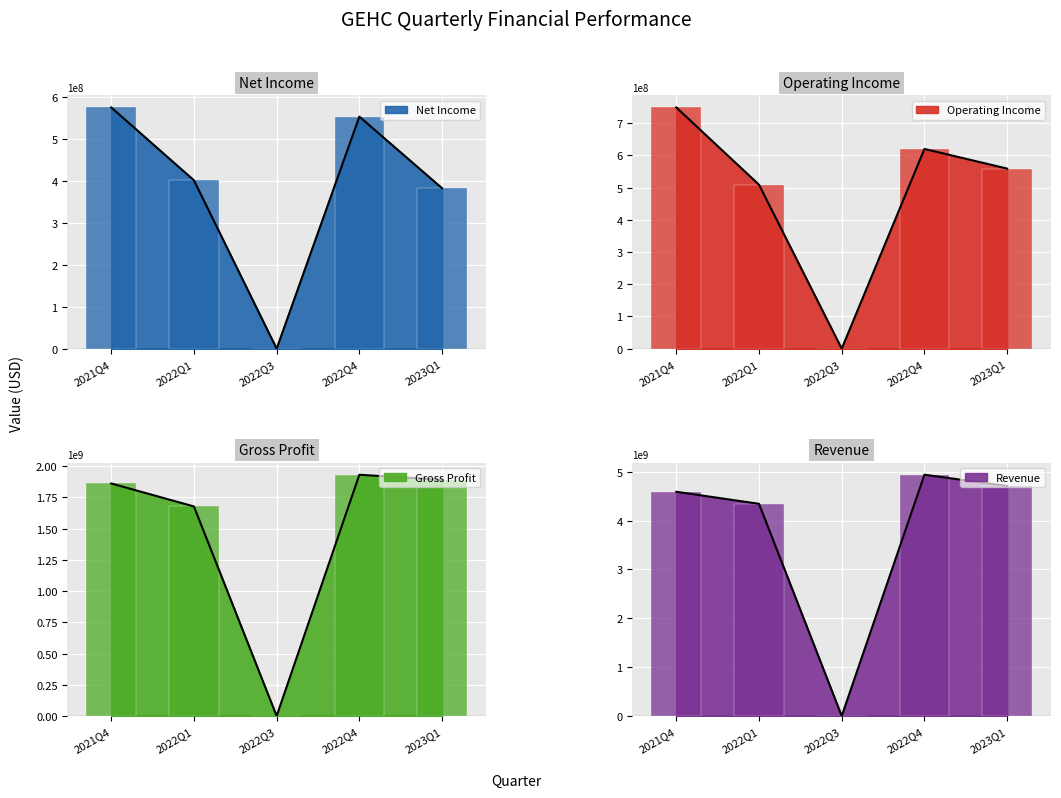

What is the approximate value of Revenue at 2021Q4?

4589000000